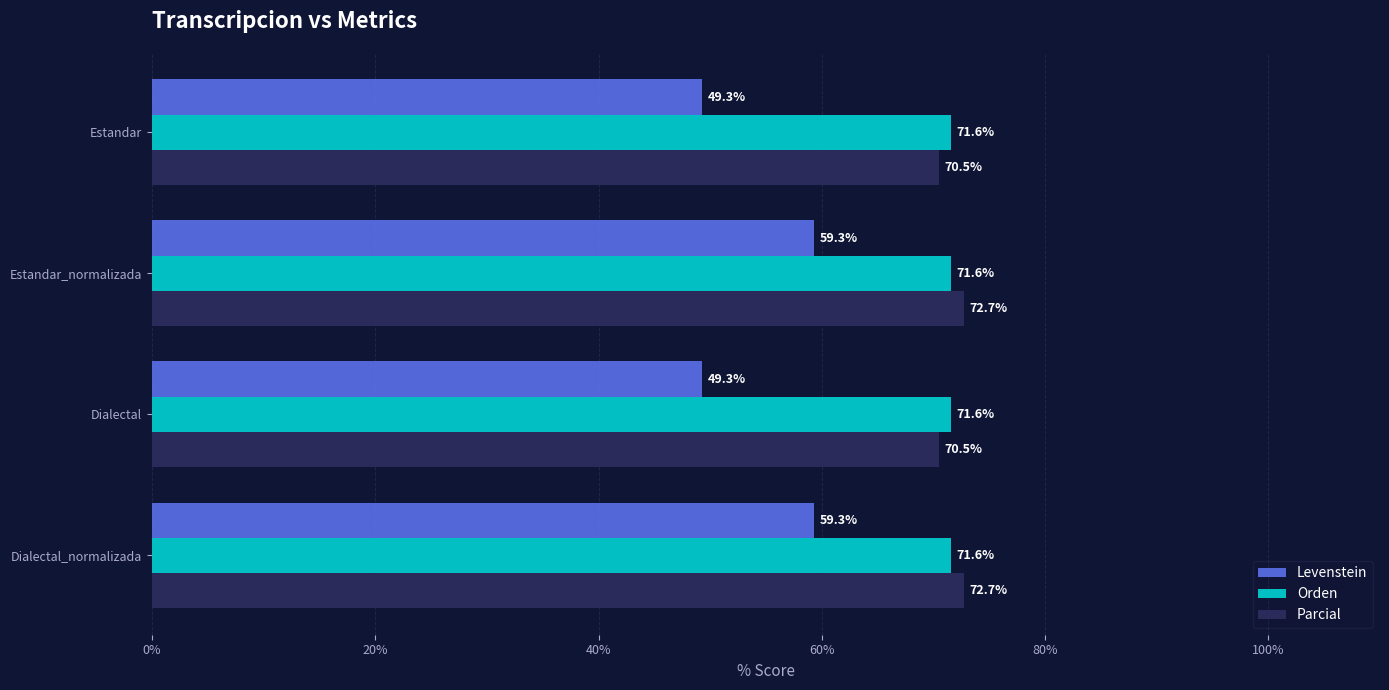

Is the value of Parcial at Estandar greater than the value of Orden at Estandar?

No